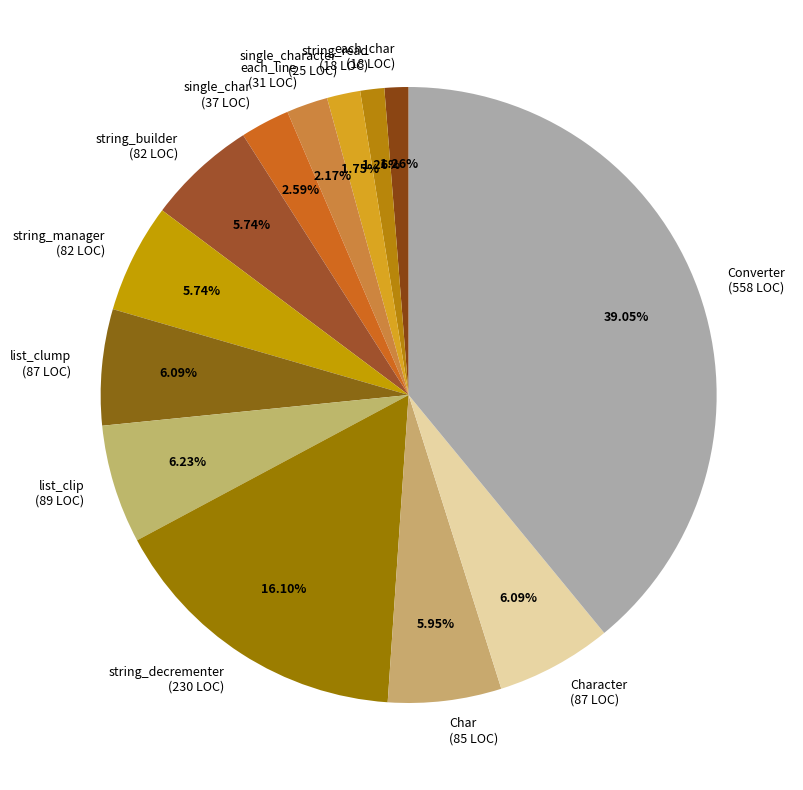

Combined, do each_char (18 LOC) and string_decrementer (230 LOC) account for over 50%?

No